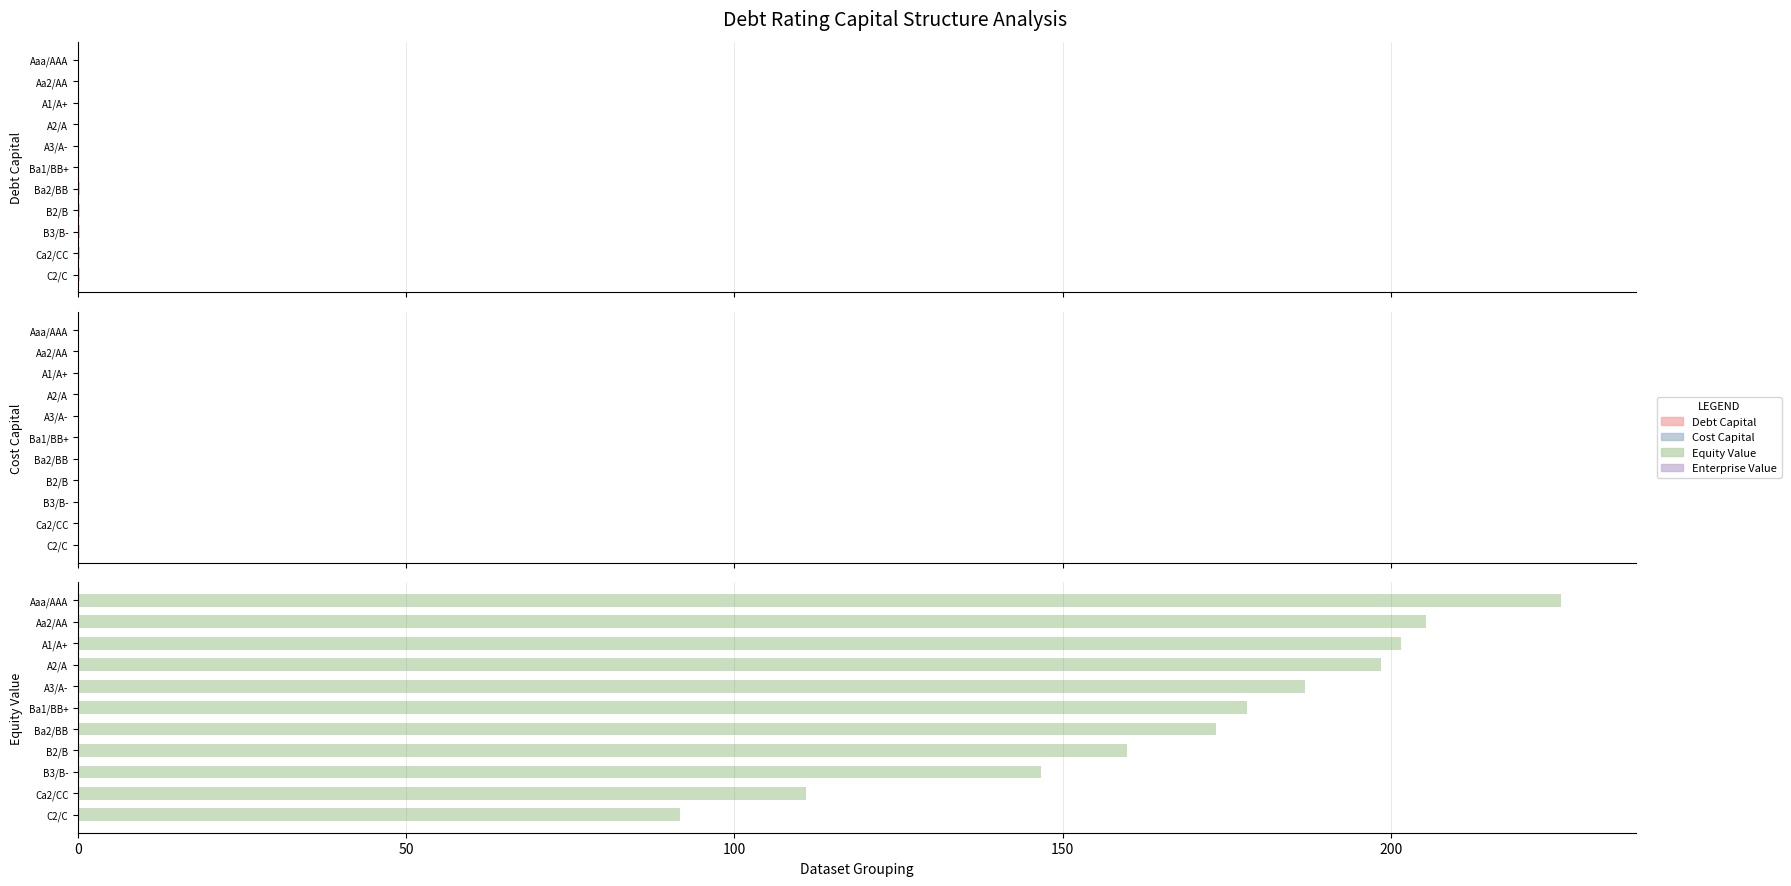

How many groups of bars are there?

11